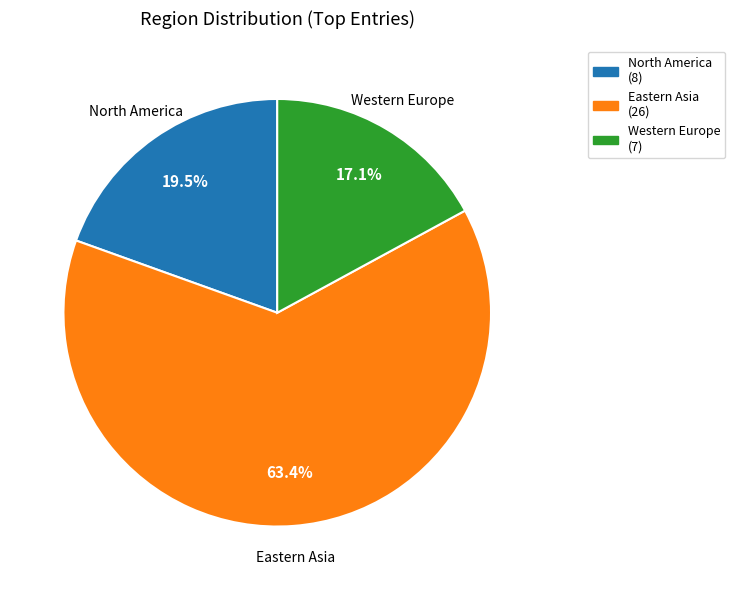

Is there a majority slice in this chart?

Yes